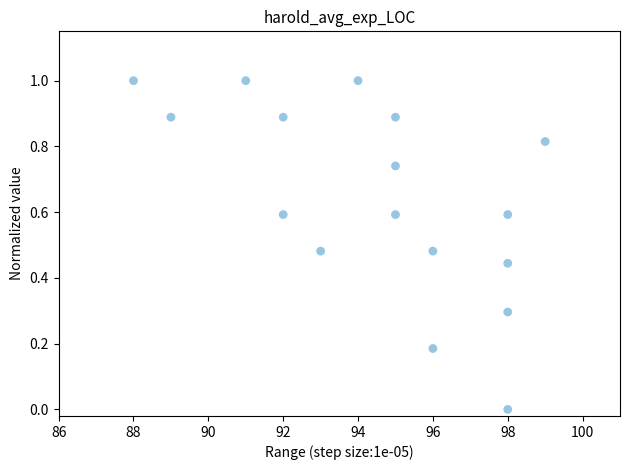

What is the range of X values (max minus min)?

11.0